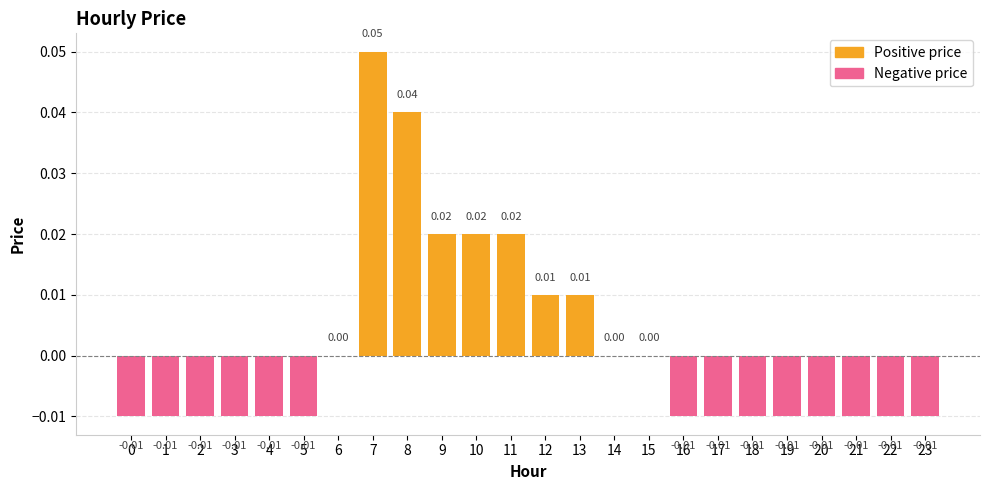

At which category does the chart reach its peak across all series?

7